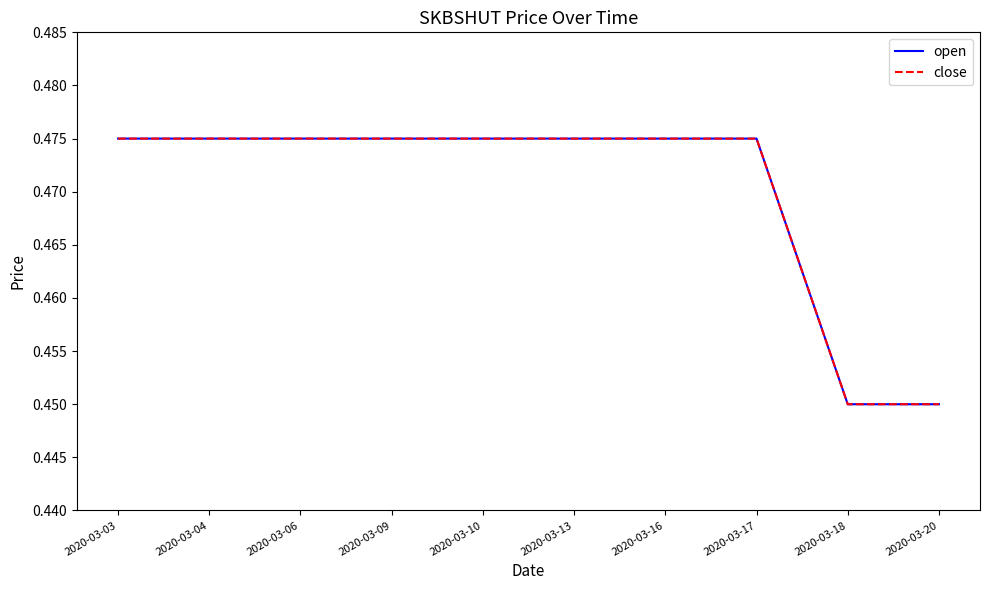

How many lines are shown in the chart?

2